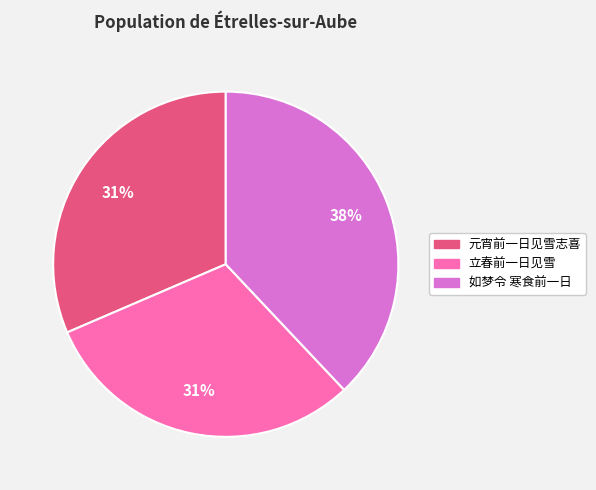

To the nearest percent, what is the average slice percentage?

33%